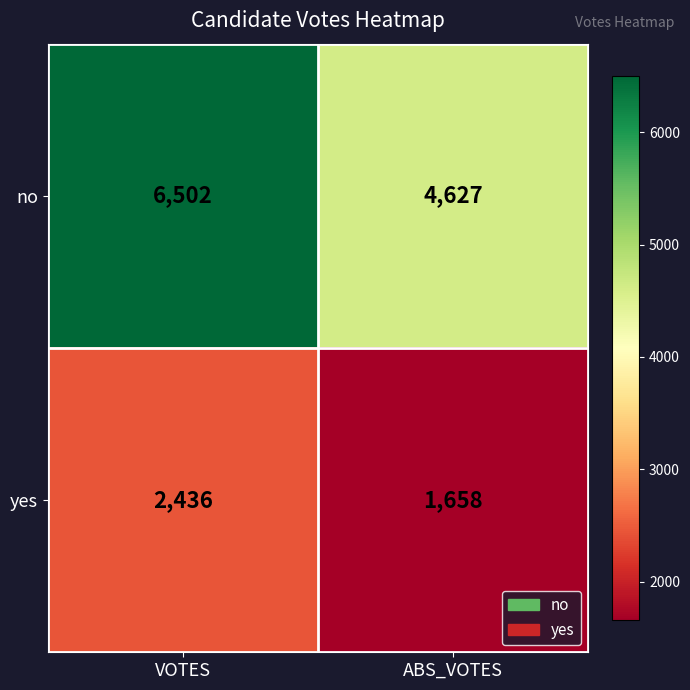

What is the difference between the maximum and minimum values in the no series?

1875